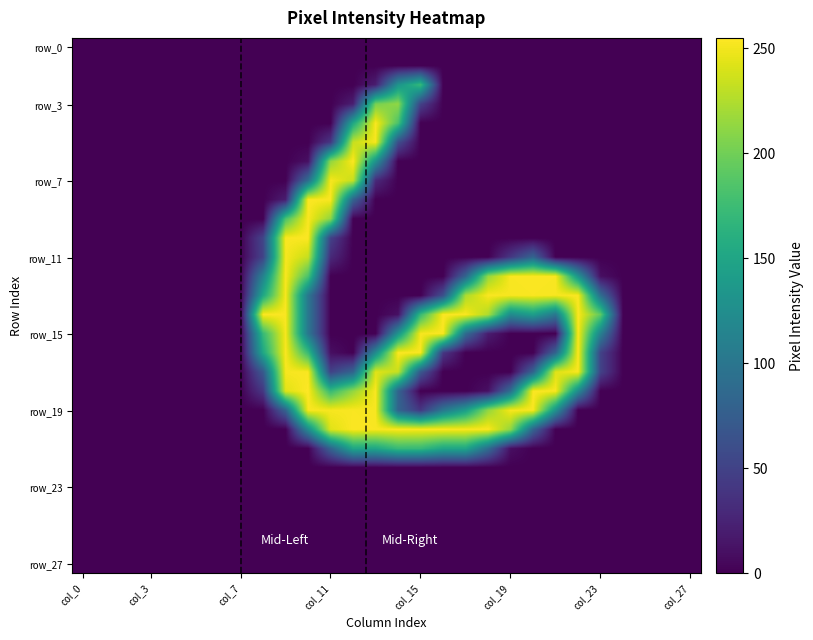

How many categories are shown in the chart?

28